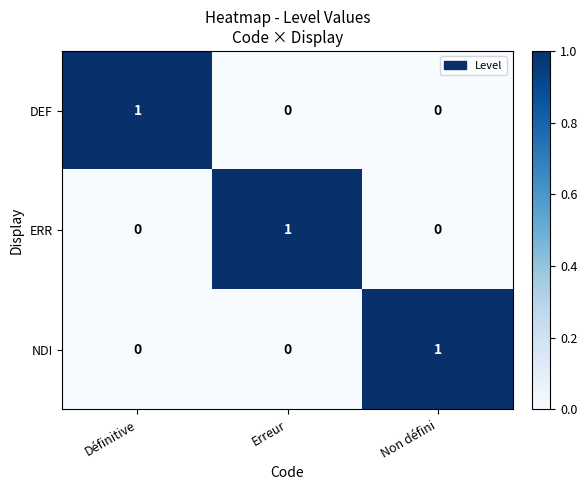

Reading left to right, what are all the values shown in this chart?

DEF: 1	0	0
ERR: 0	1	0
NDI: 0	0	1